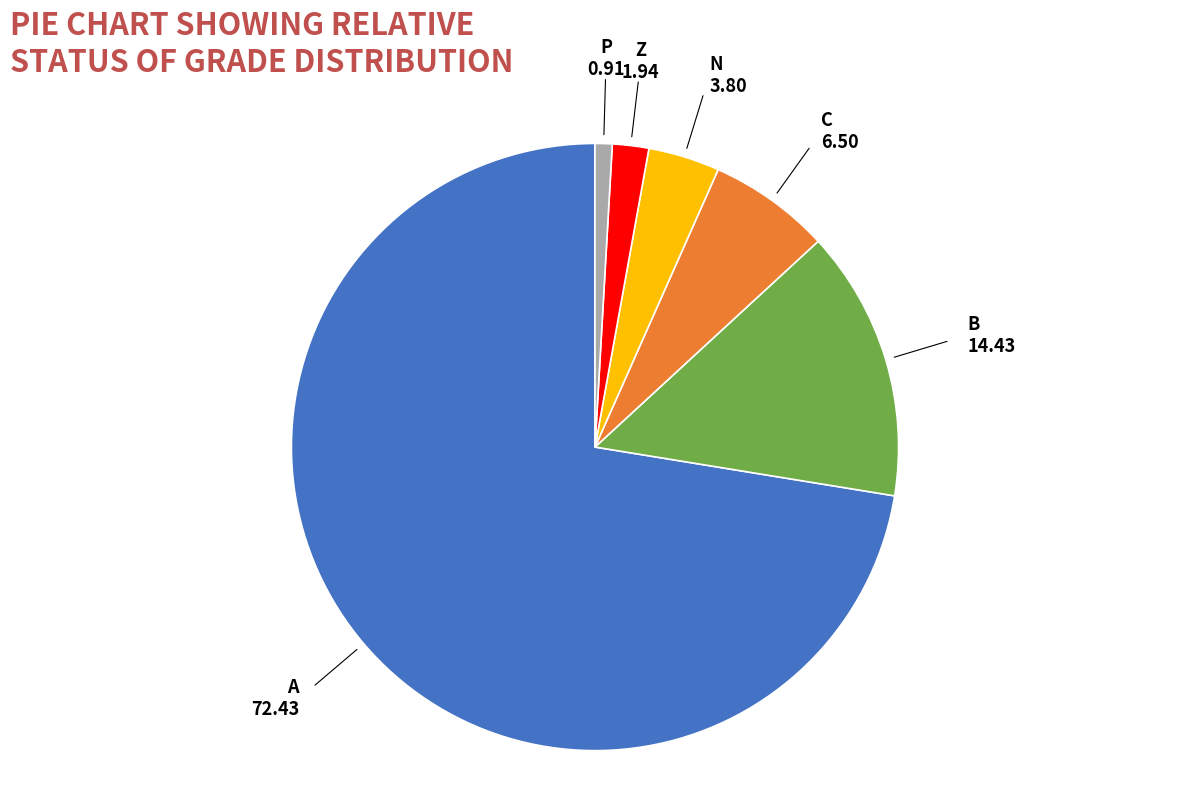

How many slices are in this pie chart?

6